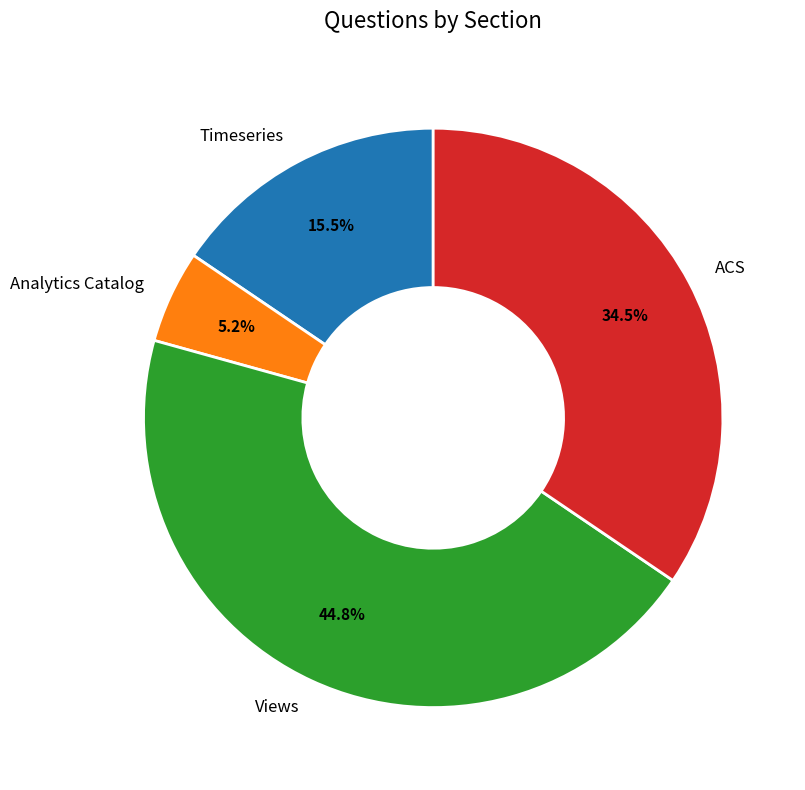

Combined, what portion of the pie is Analytics Catalog and Views?

50.0%